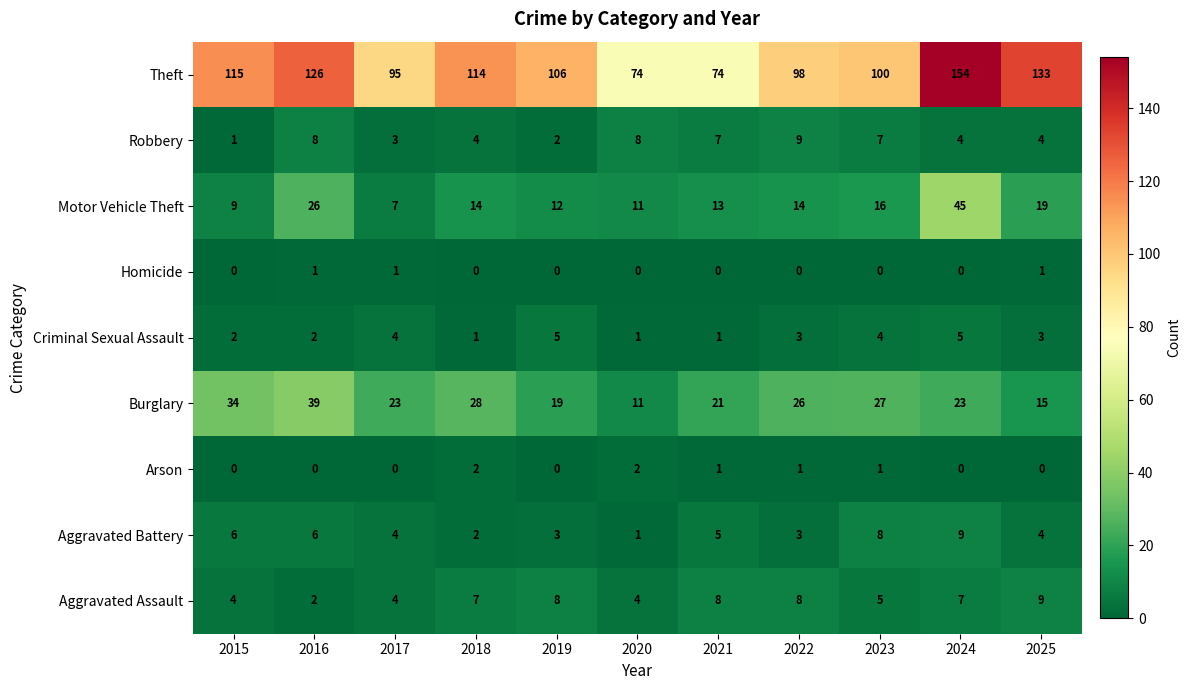

What is the sum of the Robbery values at 2021 and 2024?

11